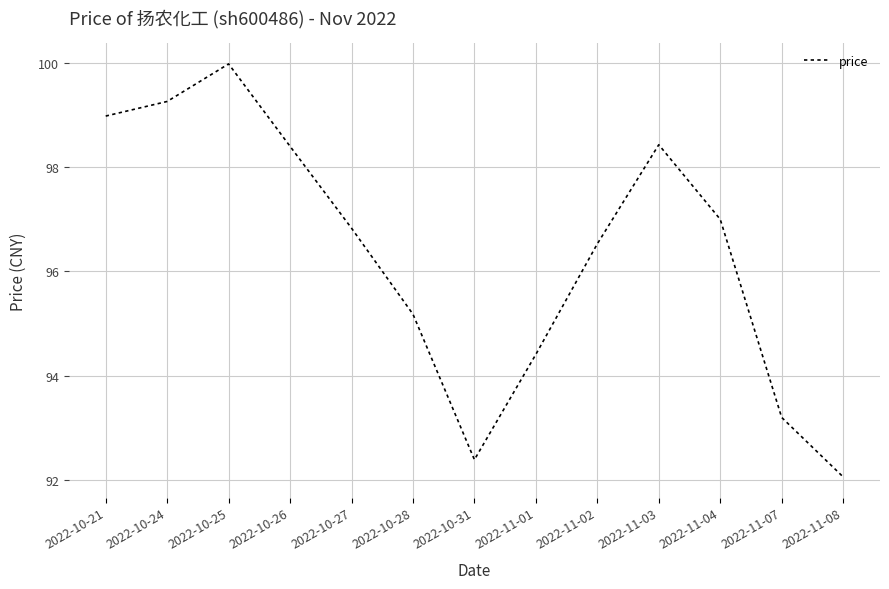

What position from the right is 2022-11-01?

6